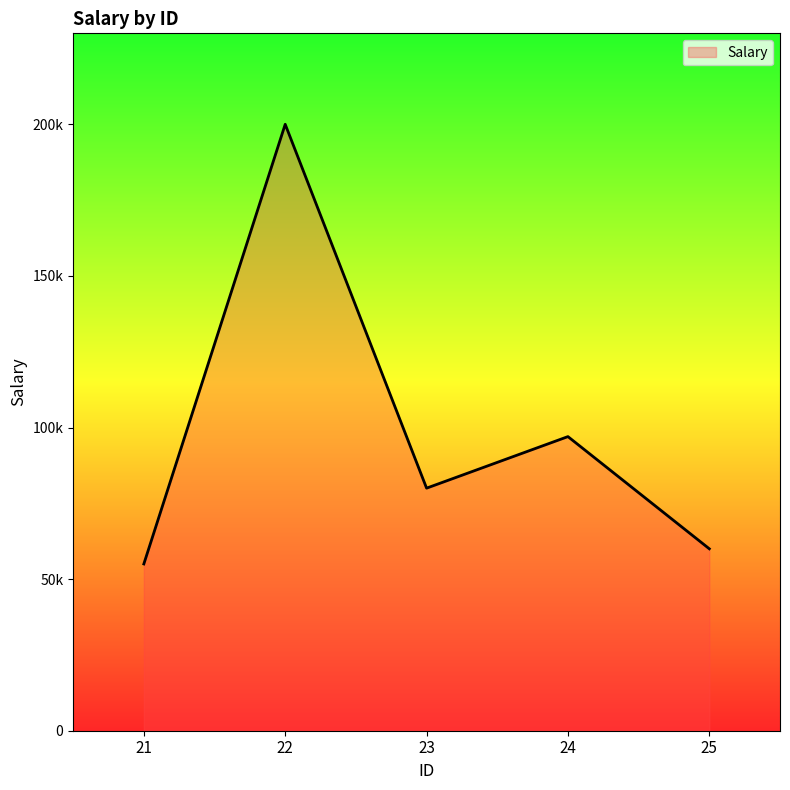

Does the chart display data point markers on the line(s)?

No